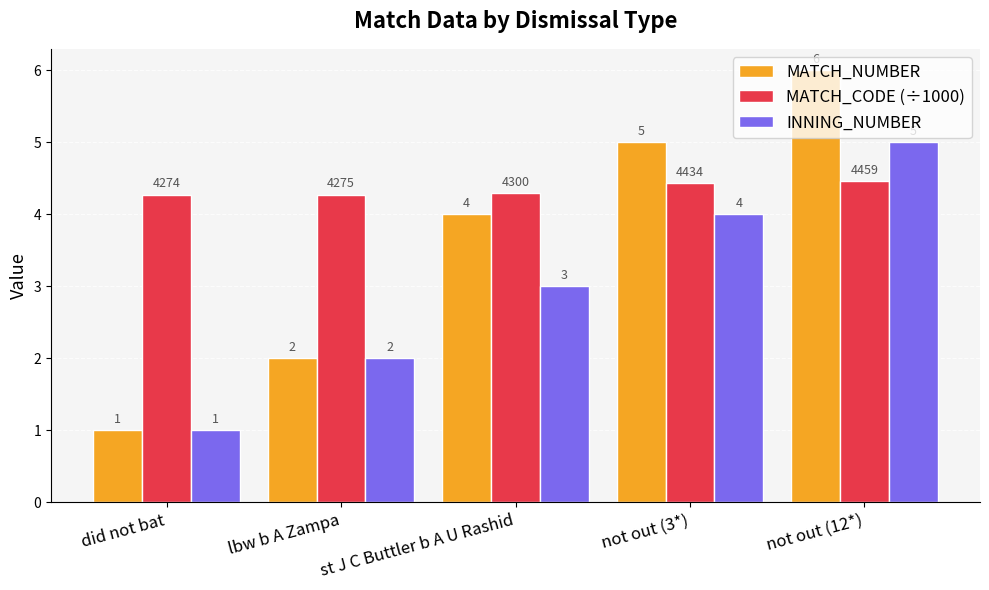

What is the difference between the INNING_NUMBER values at not out (3*) and lbw b A Zampa?

2.0